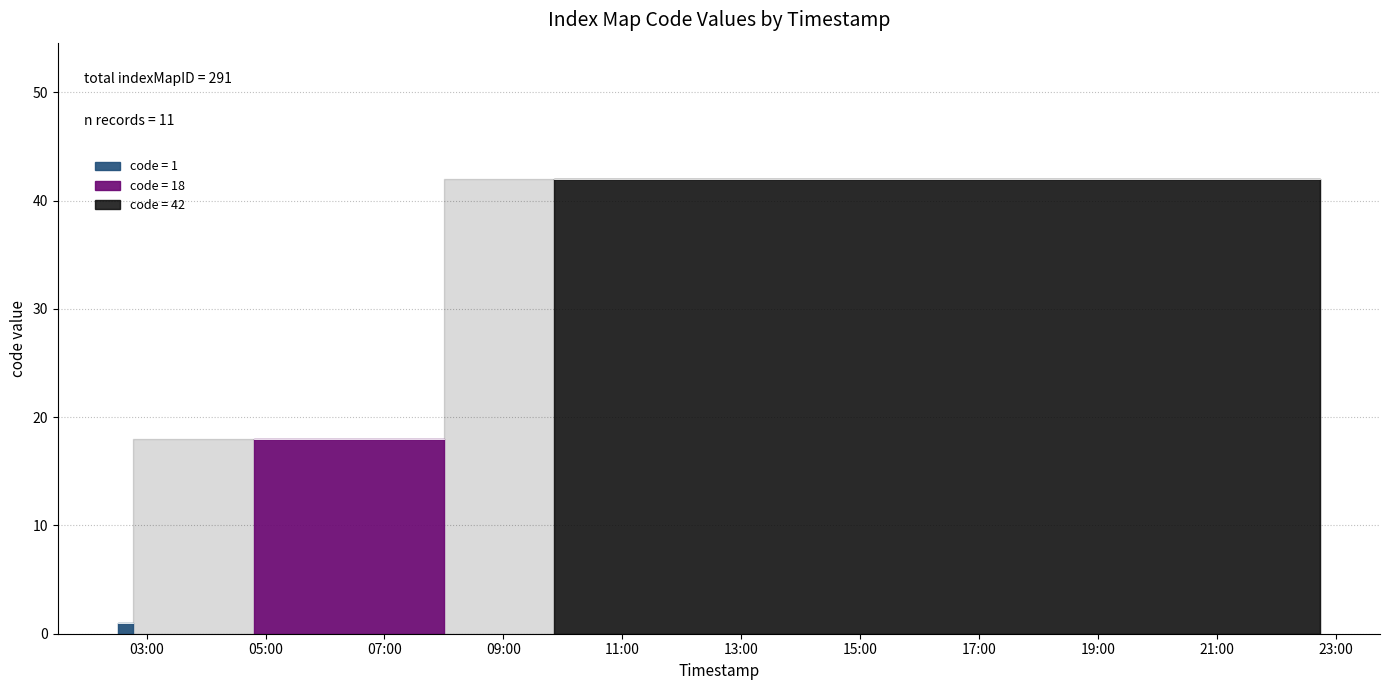

Reading left to right, transcribe all the data shown in this chart.

1	1	1	18	18	42	42	42	42	42	42